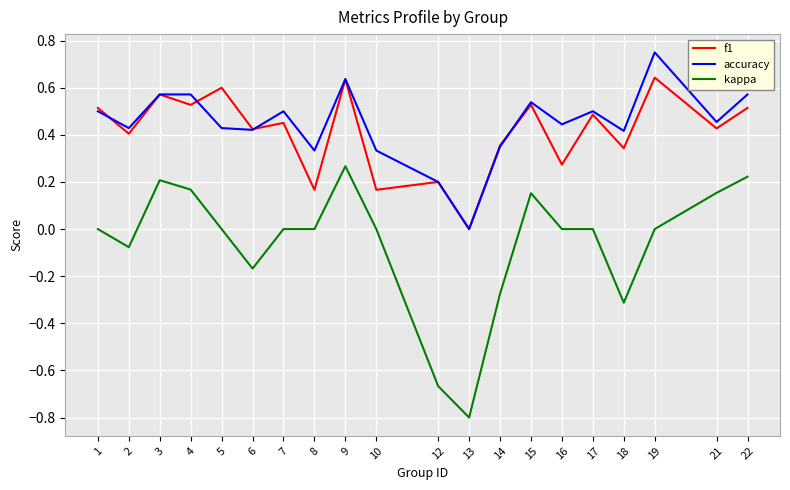

At which label does kappa reach its minimum?

13